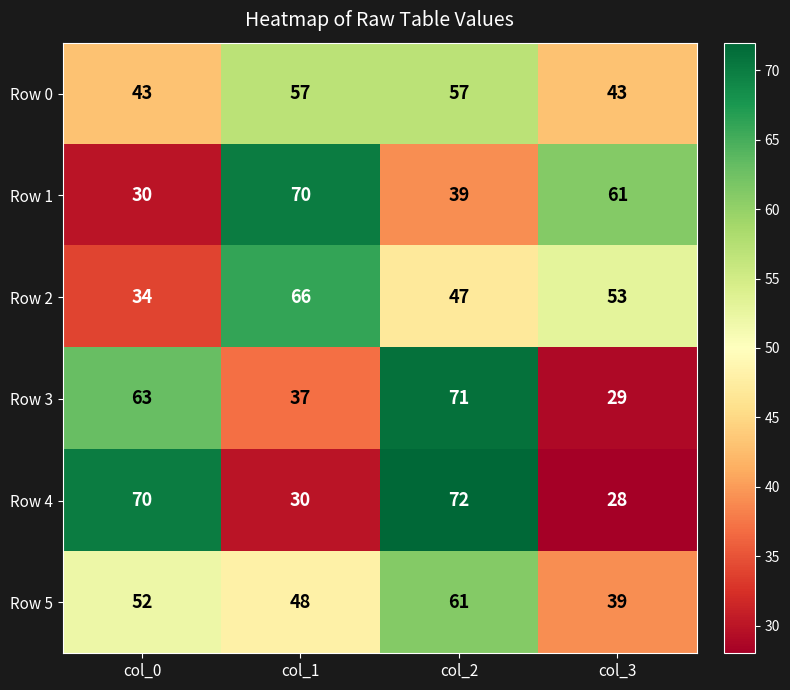

Is it true that Row 3 equals 71 at col_2?

True